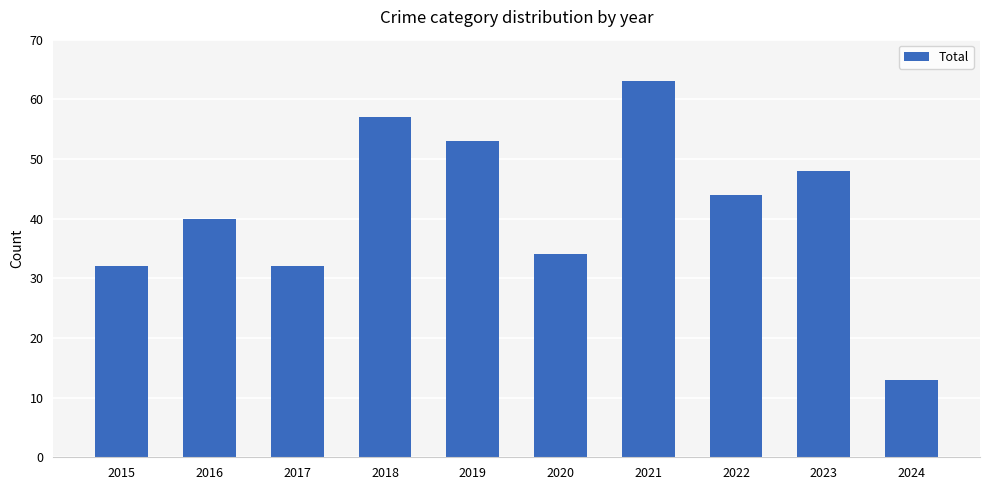

What is the minimum value shown in the chart?

13